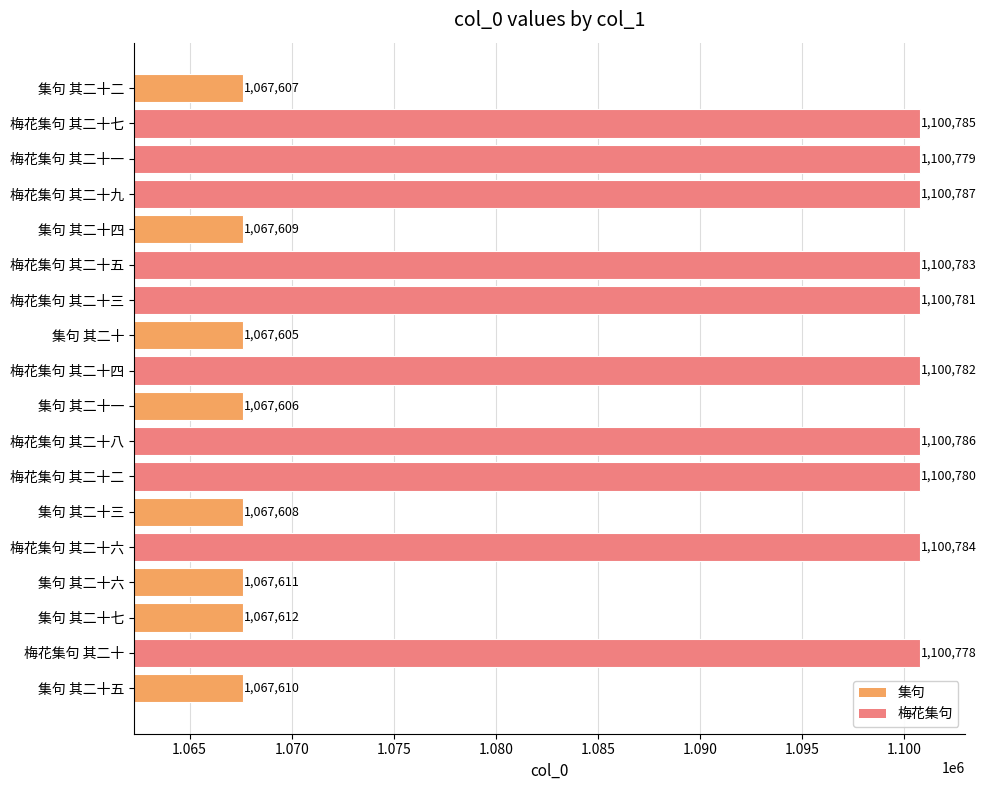

List the labels in order of value, smallest first.

集句 其二十, 集句 其二十一, 集句 其二十二, 集句 其二十三, 集句 其二十四, 集句 其二十五, 集句 其二十六, 集句 其二十七, 梅花集句 其二十, 梅花集句 其二十一, 梅花集句 其二十二, 梅花集句 其二十三, 梅花集句 其二十四, 梅花集句 其二十五, 梅花集句 其二十六, 梅花集句 其二十七, 梅花集句 其二十八, 梅花集句 其二十九